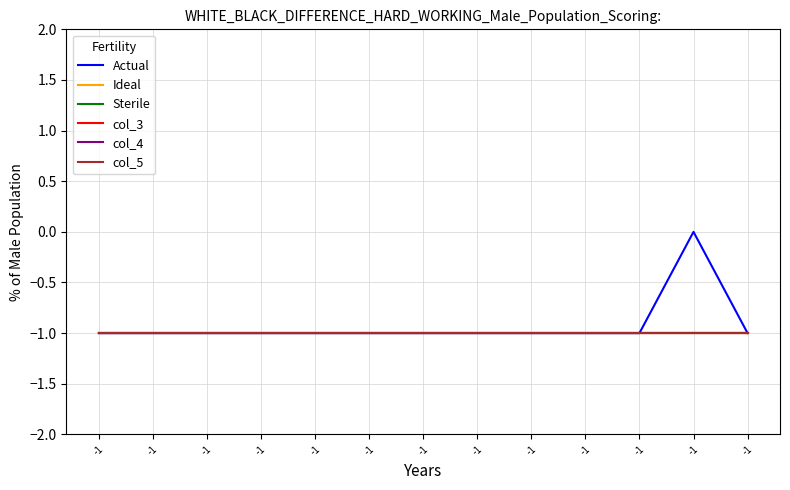

Does the chart have visible grid lines?

Yes